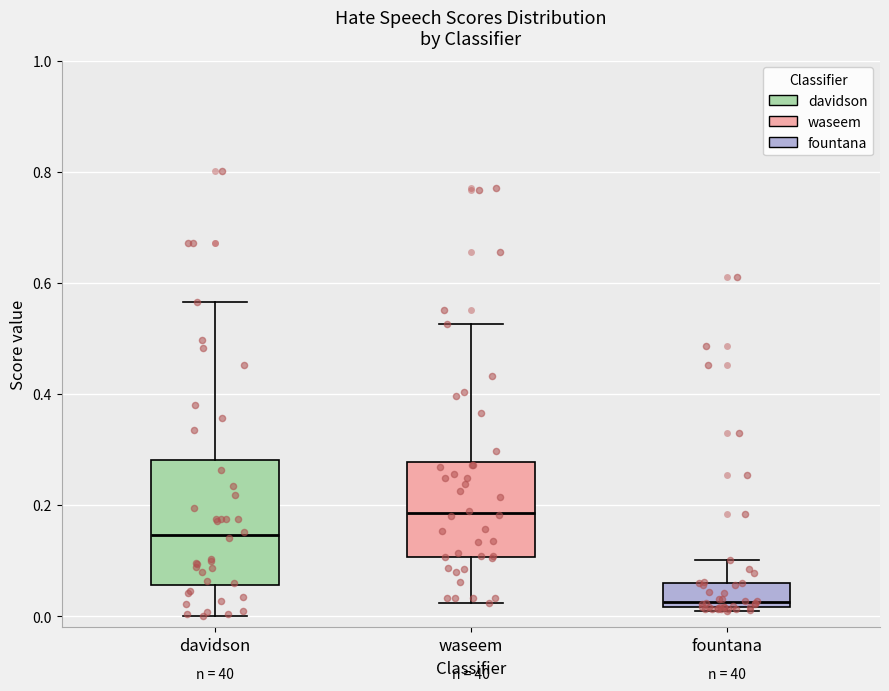

Which box has the lowest median line?

fountana